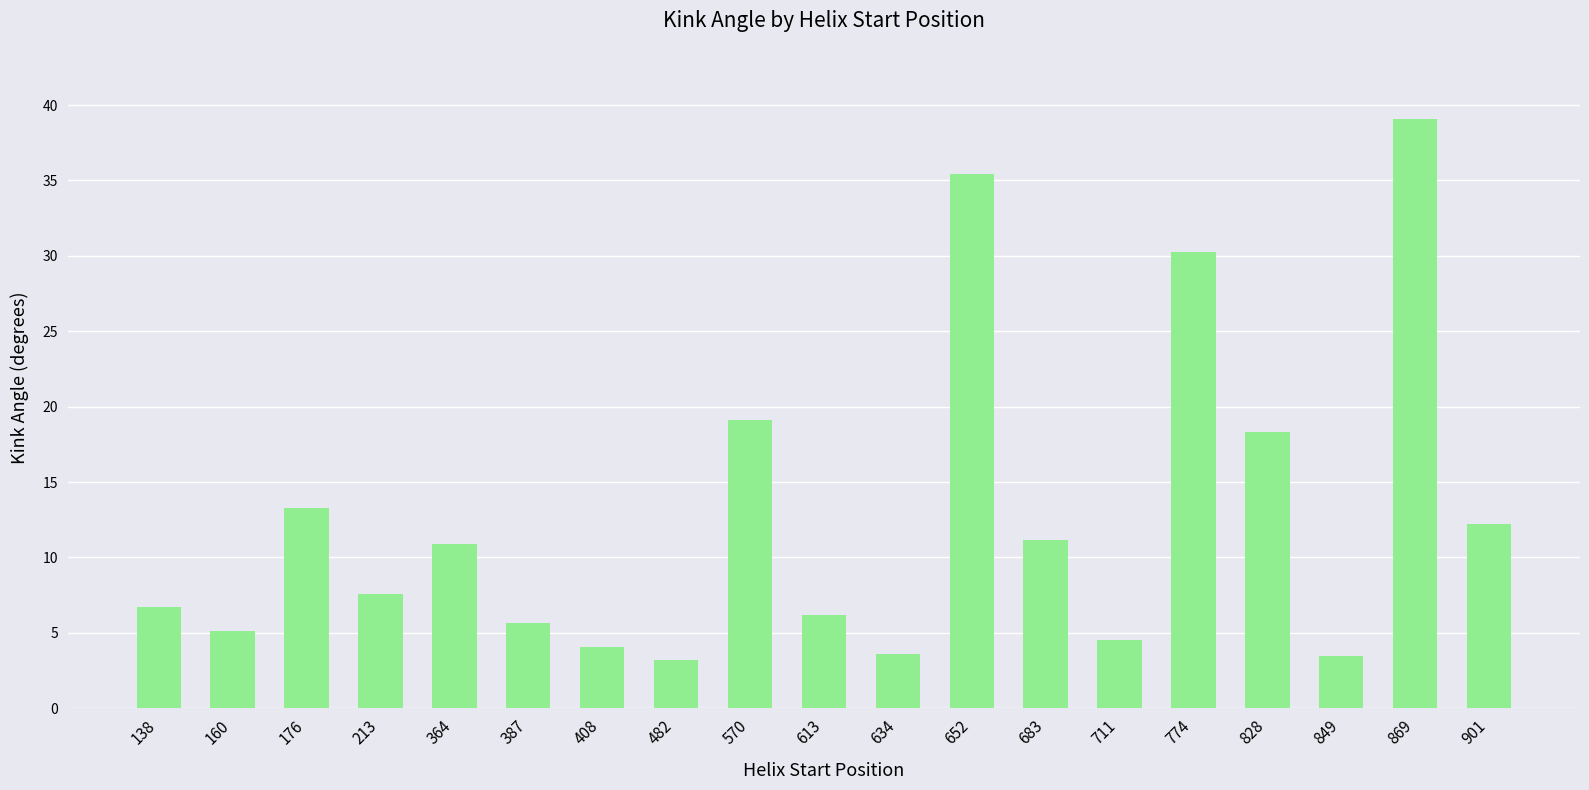

Does the chart contain any negative values?

No